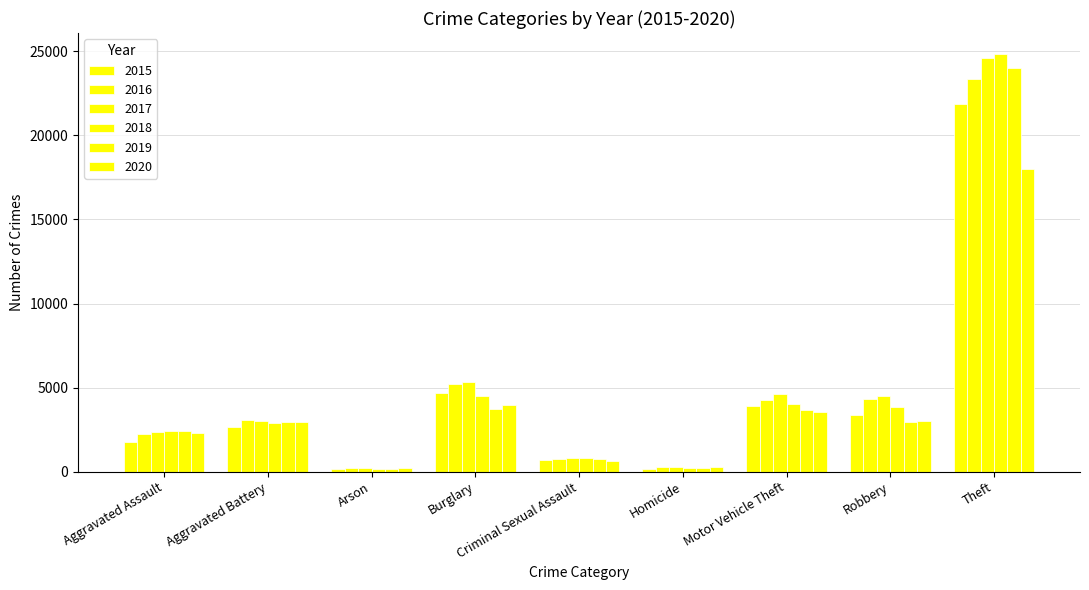

Reading left to right, what are all the values shown in this chart?

2015: 1740	2657	167	4687	708	173	3896	3354	21883
2016: 2232	3065	217	5225	769	263	4271	4350	23333
2017: 2341	3029	196	5360	827	259	4604	4500	24590
2018: 2418	2888	137	4497	790	212	4038	3869	24845
2019: 2398	2978	139	3732	781	204	3690	2960	24008
2020: 2317	2951	217	3983	634	259	3532	2996	18001